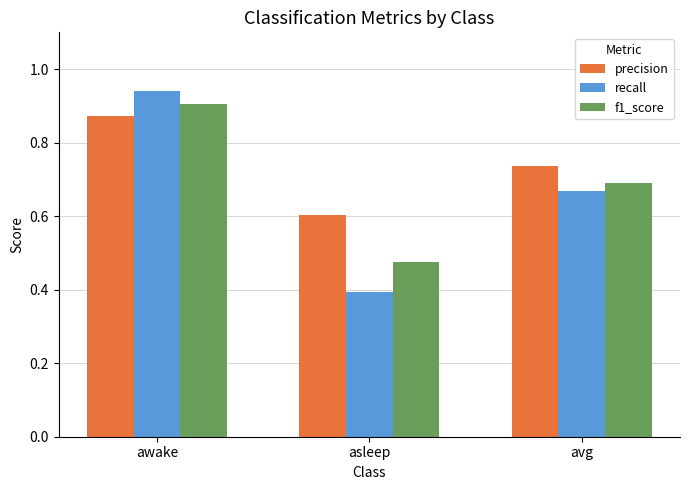

True or false: f1_score has a value of 0.6 at awake.

False